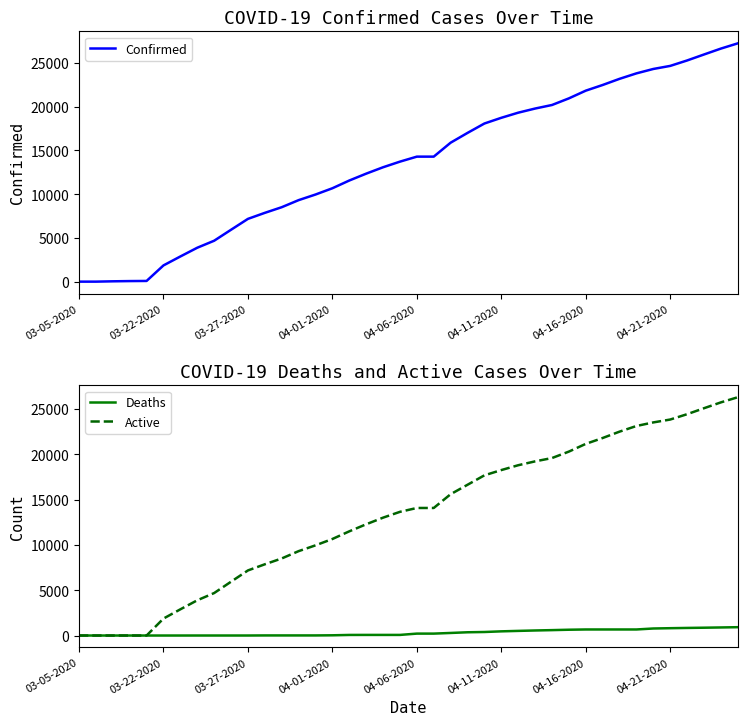

True or false: Confirmed has more than 0 points higher than both neighbors.

False